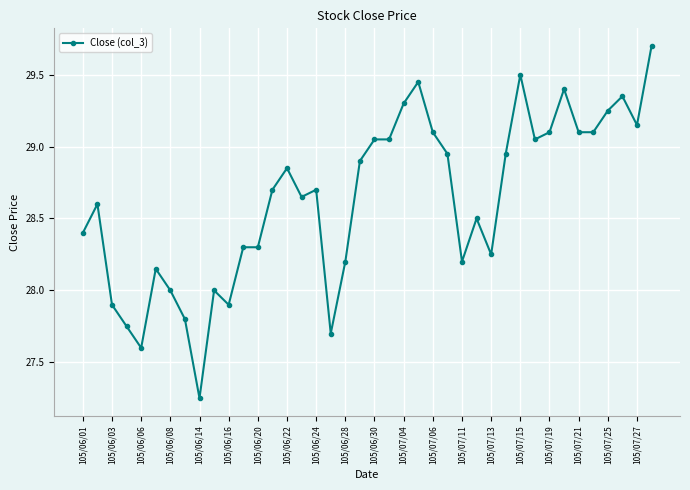

What is the greatest value displayed?

29.7